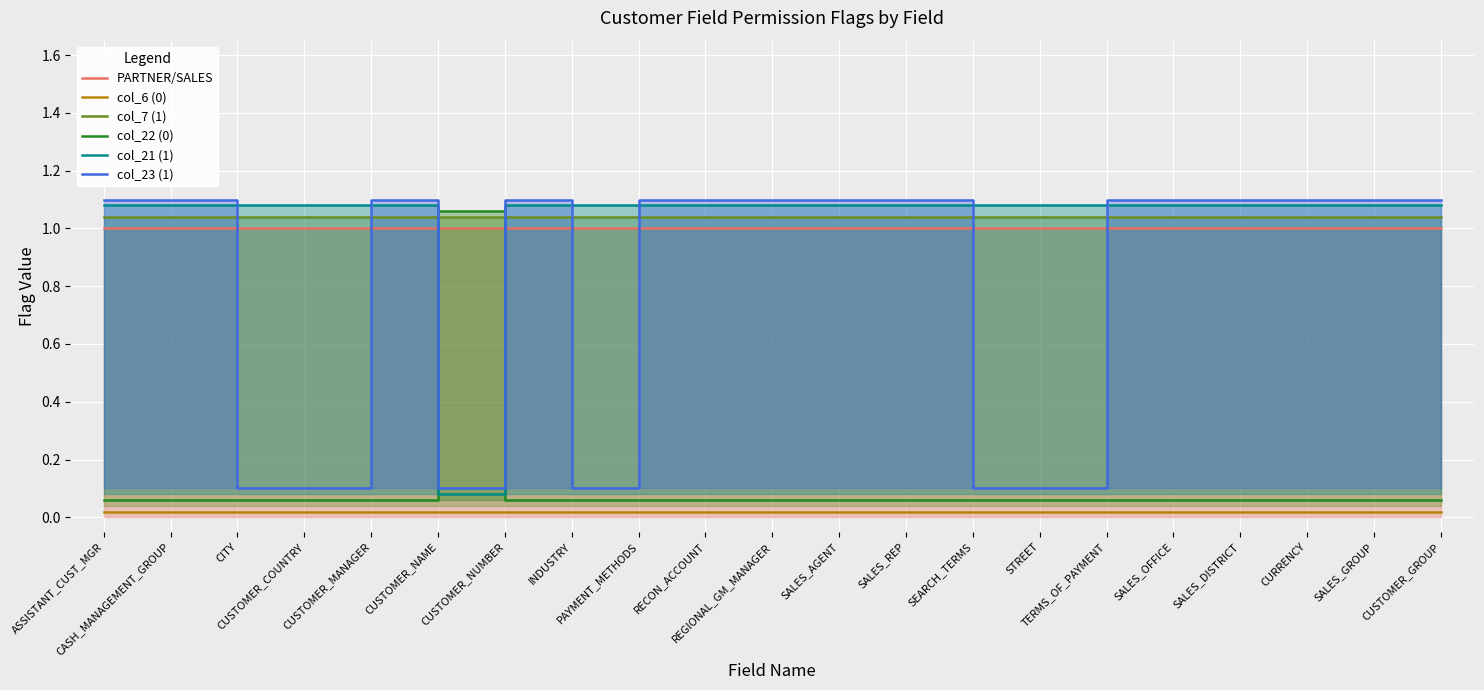

Where is col_22 (0) nearest to the value 0?

ASSISTANT_CUST_MGR